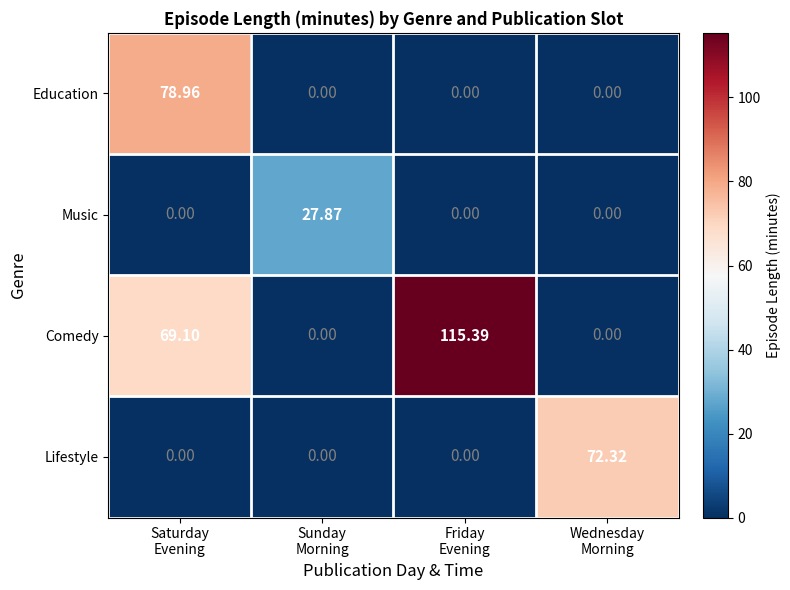

What is the difference between the highest and lowest values at Friday
Evening?

115.4